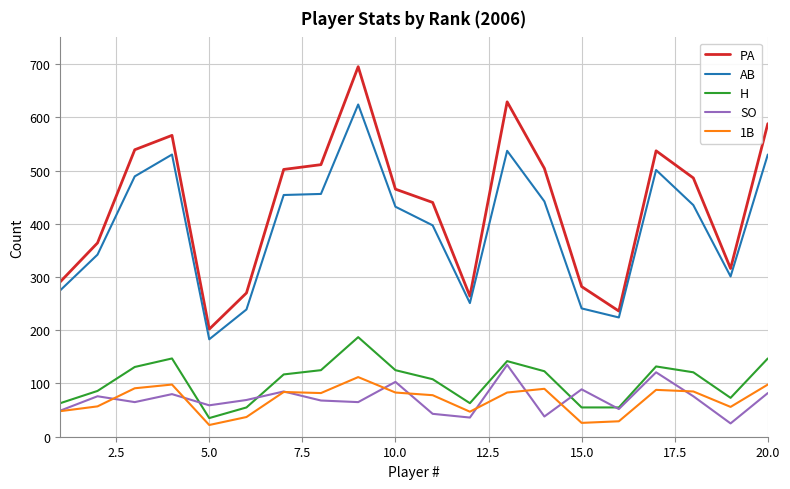

What is the minimum value for H?

35